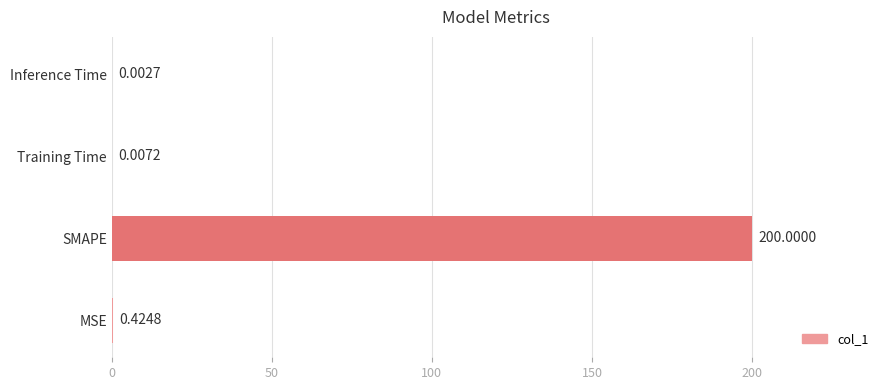

What is the sum of all values?

200.4